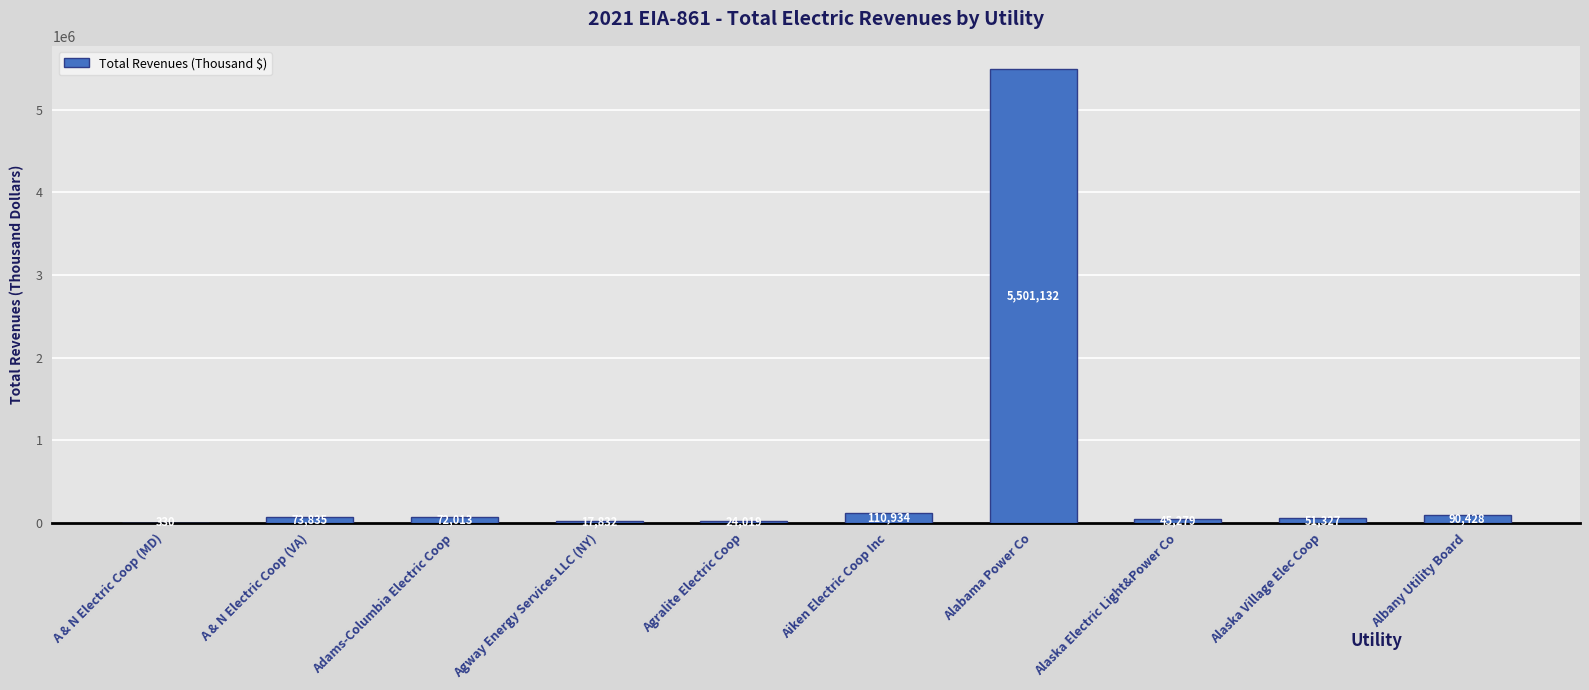

What is the change in value from A & N Electric Coop (MD) to Alaska Electric Light&Power Co?

+44949.0